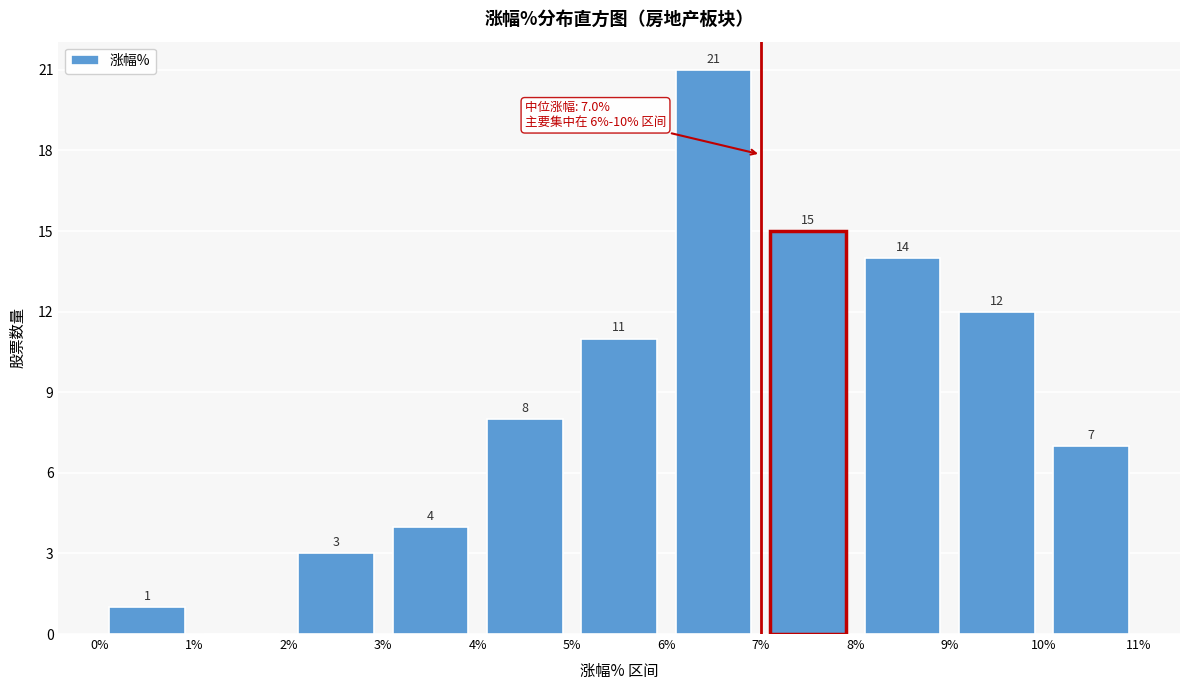

Which range on the x-axis has the tallest bar?

6% to 7%